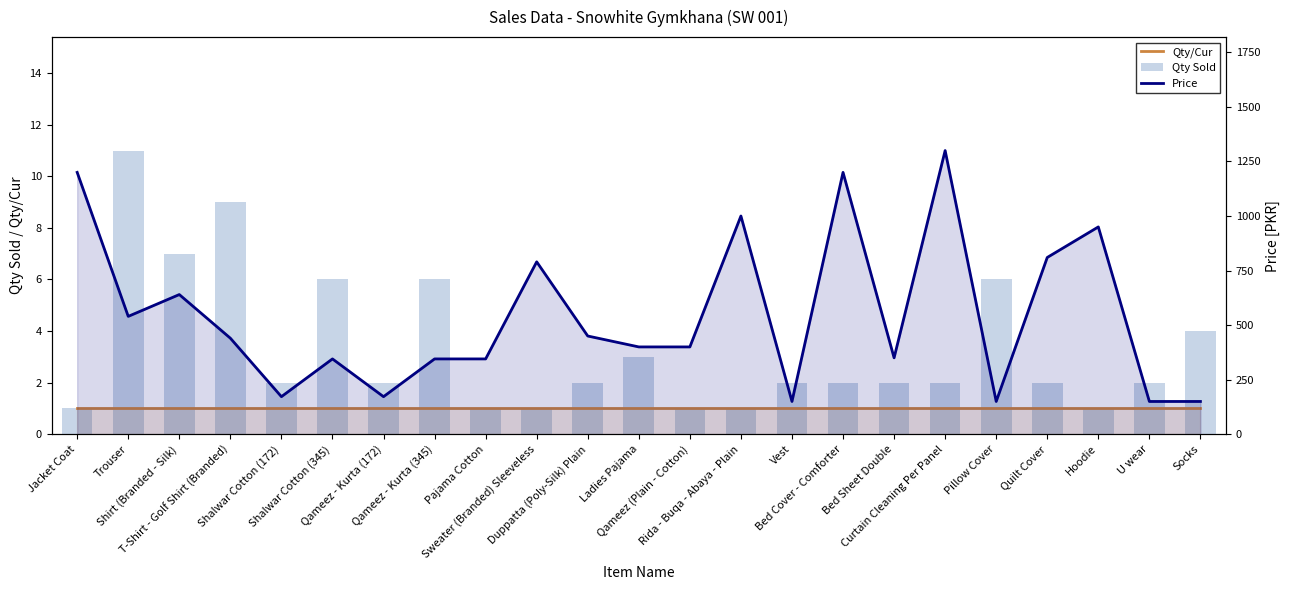

List the labels in order of Price value, largest first.

Curtain Cleaning Per Panel, Jacket Coat, Bed Cover - Comforter, Rida - Buqa - Abaya - Plain, Hoodie, Quilt Cover, Sweater (Branded) Sleeveless, Shirt (Branded - Silk), Trouser, Duppatta (Poly-Silk) Plain, T-Shirt - Golf Shirt (Branded), Ladies Pajama, Qameez (Plain - Cotton), Bed Sheet Double, Shalwar Cotton (345), Qameez - Kurta (345), Pajama Cotton, Shalwar Cotton (172), Qameez - Kurta (172), Vest, Pillow Cover, U wear, Socks